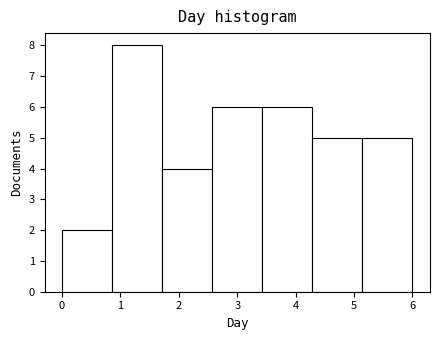

Over which range of the x-axis is the bar tallest?

0.9 to 1.7